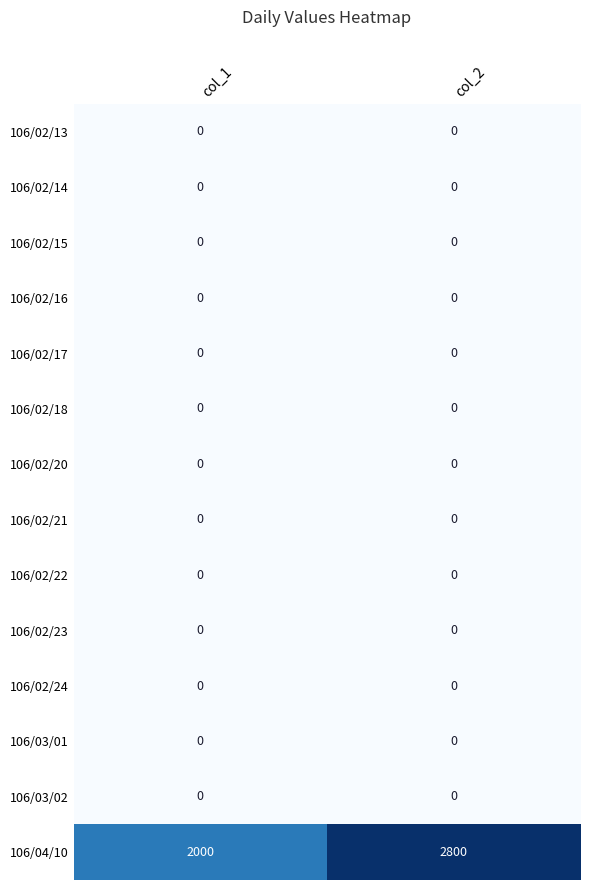

Which category has the highest value across all series?

col_2